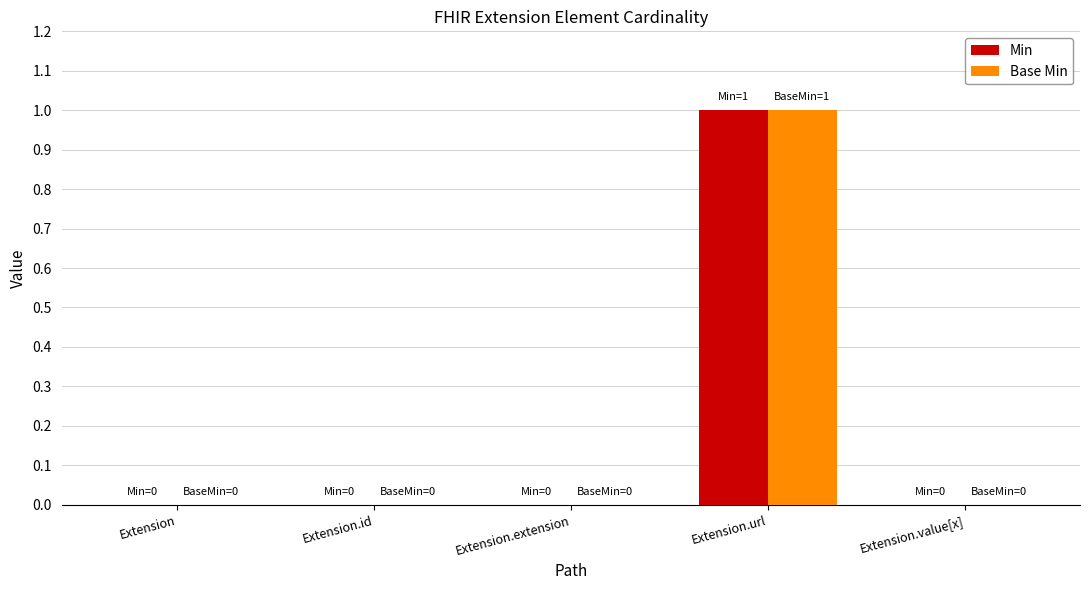

Does the chart contain stacked bars?

No